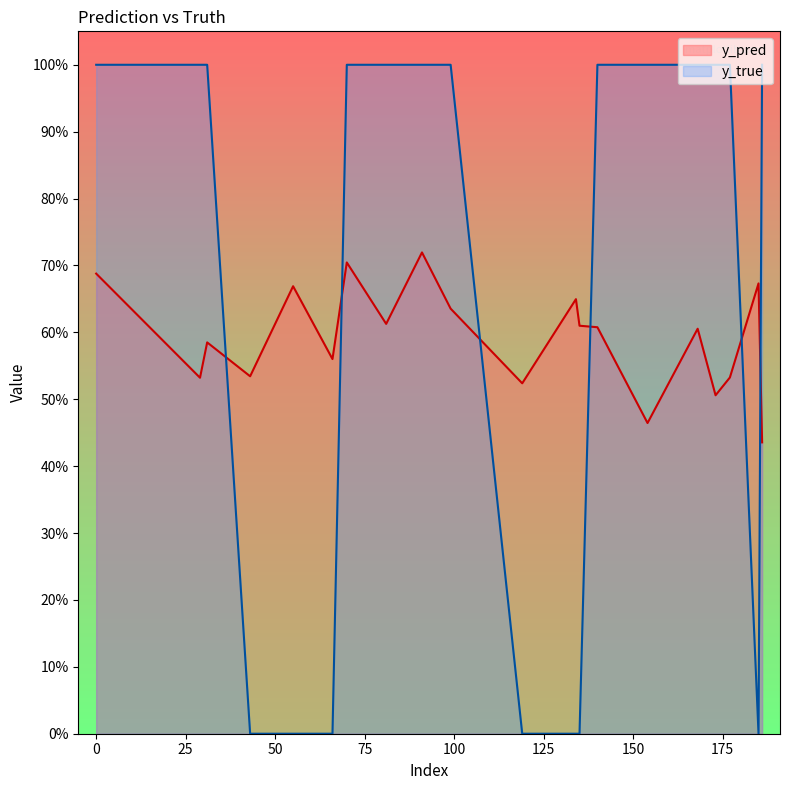

Does the chart display data point markers on the line(s)?

No